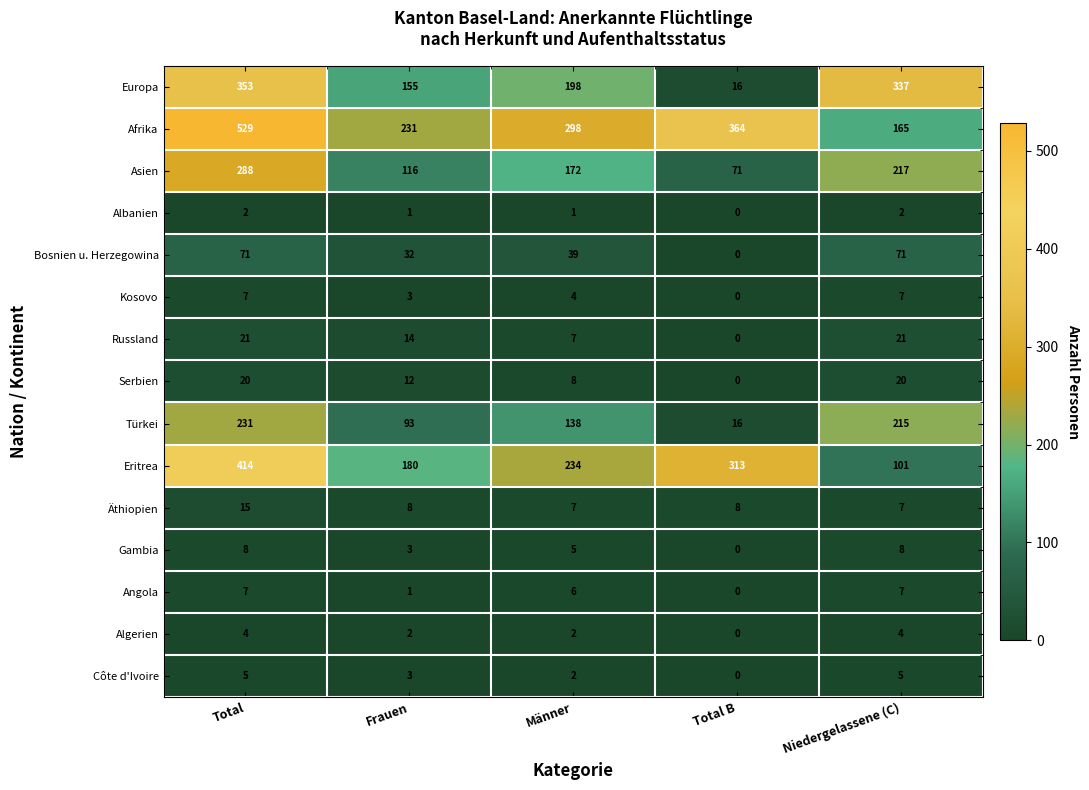

What is the difference between the maximum and minimum values in the Bosnien u. Herzegowina series?

71